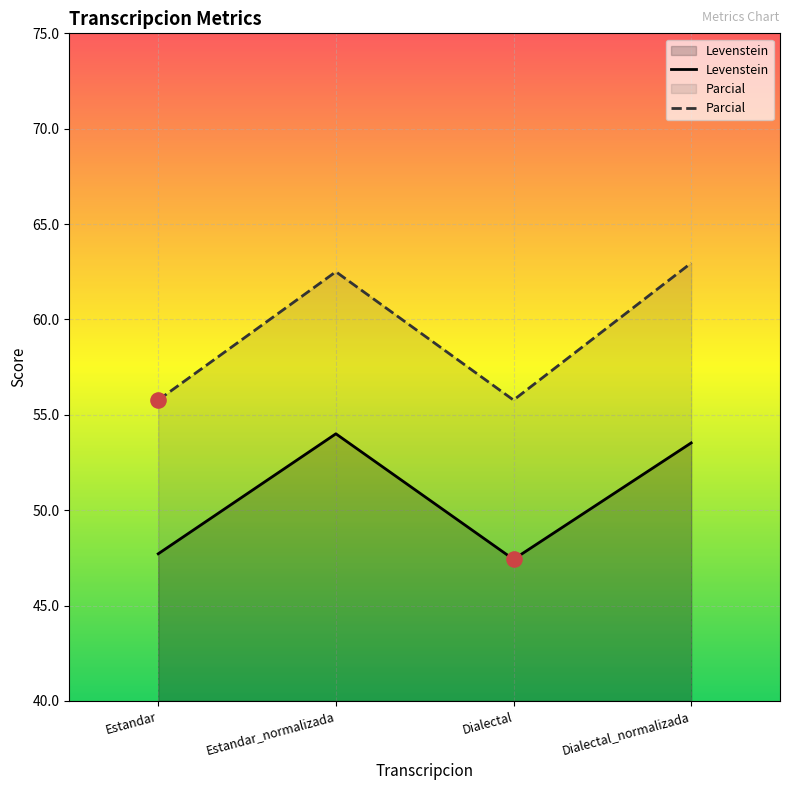

At how many categories does at least one series exceed 56?

2